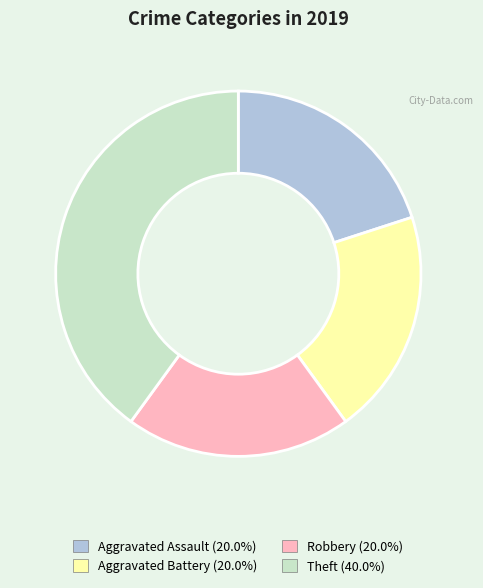

Combined, do Theft and Aggravated Assault account for over 50%?

Yes